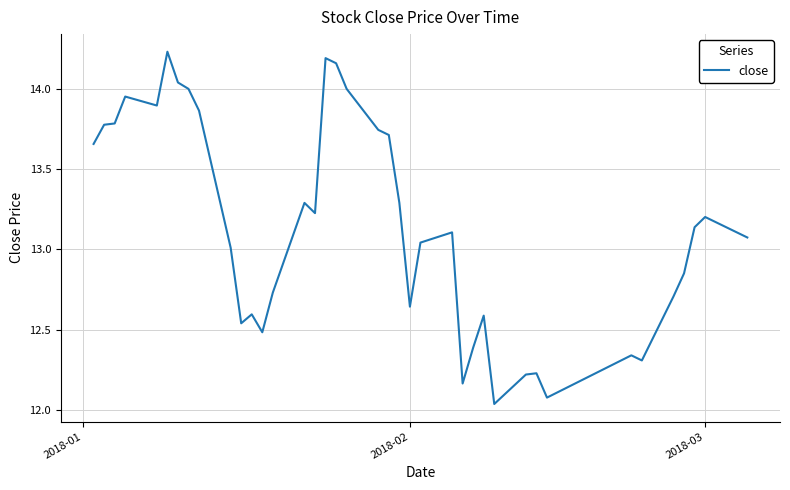

Which has a higher value, 2018-03 or 2018-02?

2018-03